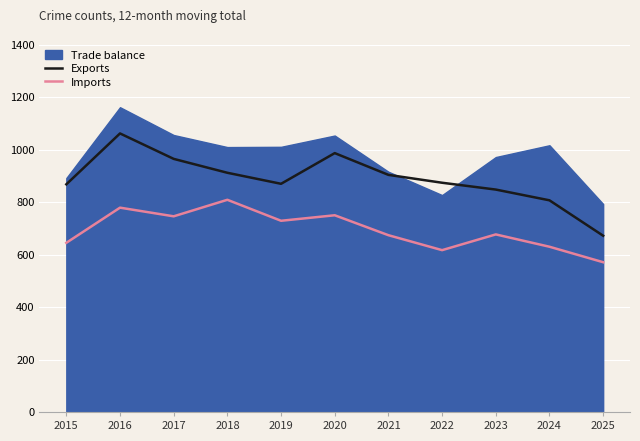

True or false: Exports has a value of 1062 at 2016.

True